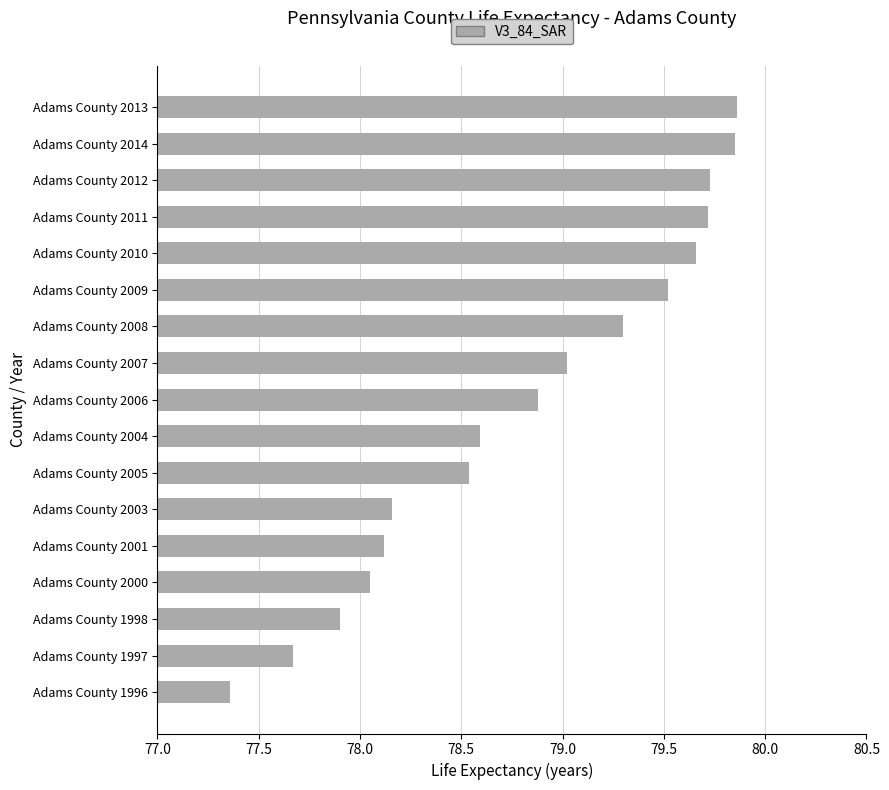

The value at Adams County 1998 is 77.9. True or false?

True